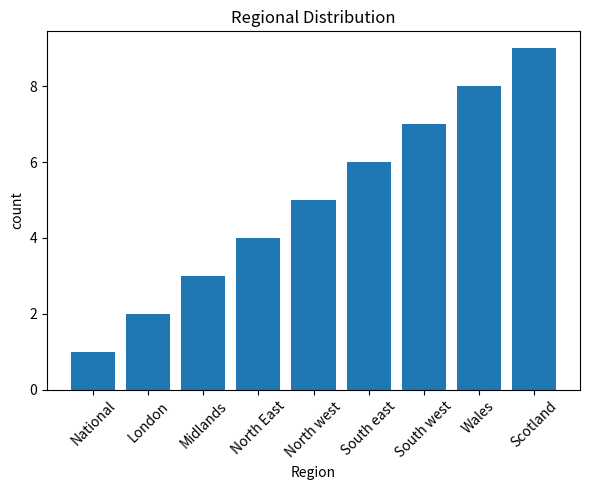

List the labels in order of value, smallest first.

National, London, Midlands, North East, North west, South east, South west, Wales, Scotland